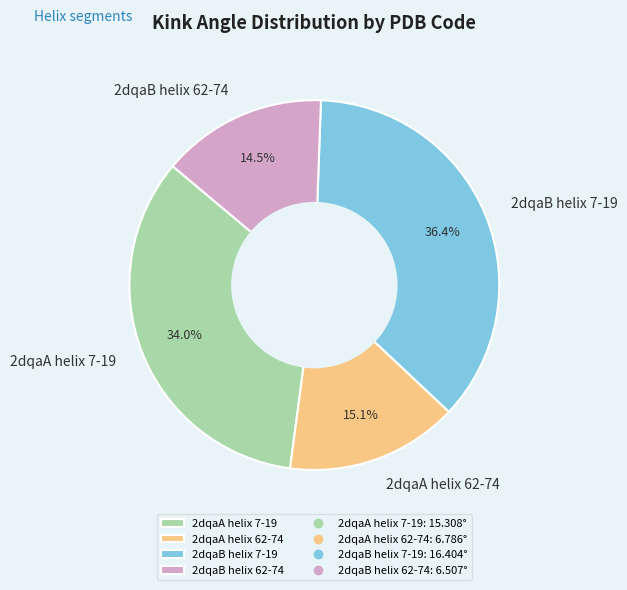

Which has a higher value, 2dqaB helix 7-19 or 2dqaB helix 62-74?

2dqaB helix 7-19